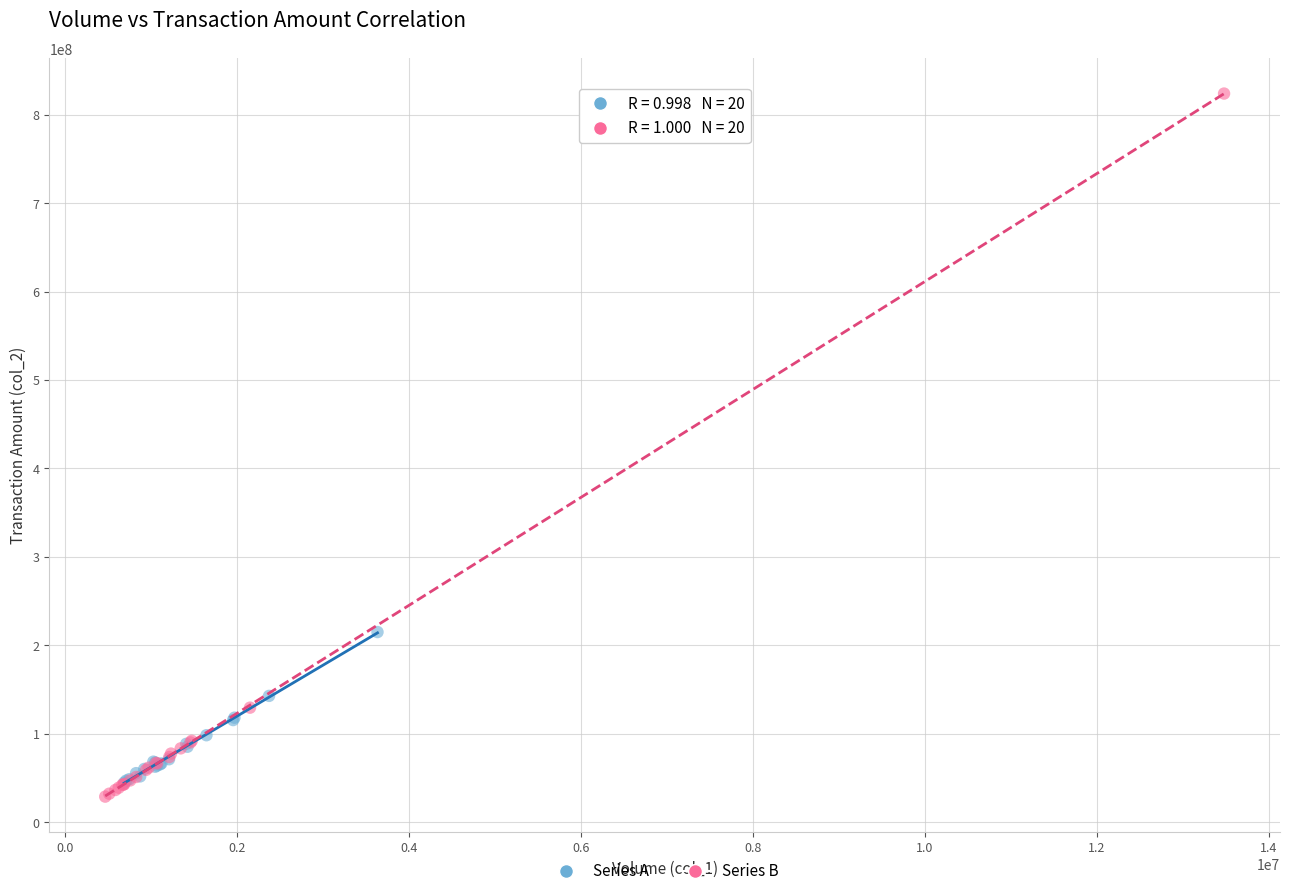

Which series contains the highest Y value?

Series B